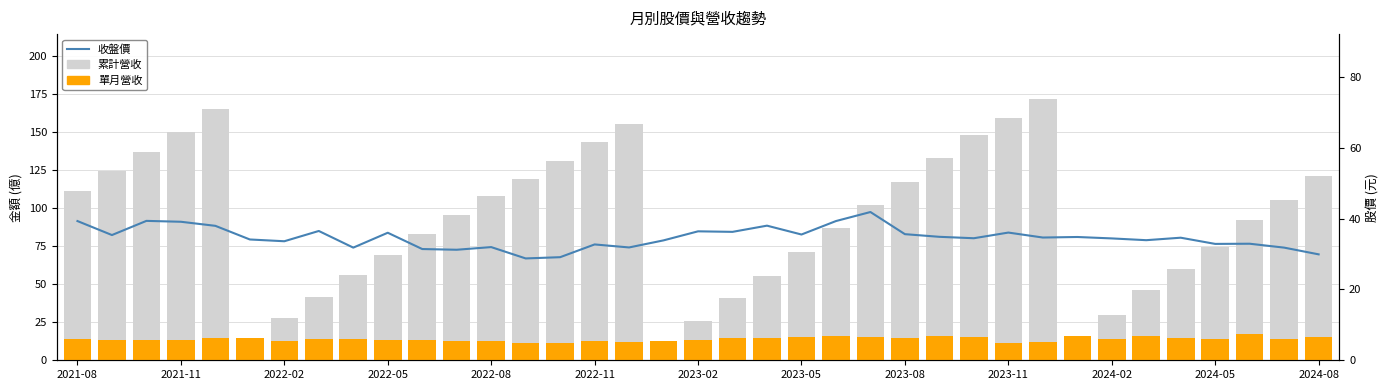

What is the difference between the maximum and minimum values in the 收盤價 series?

13.1